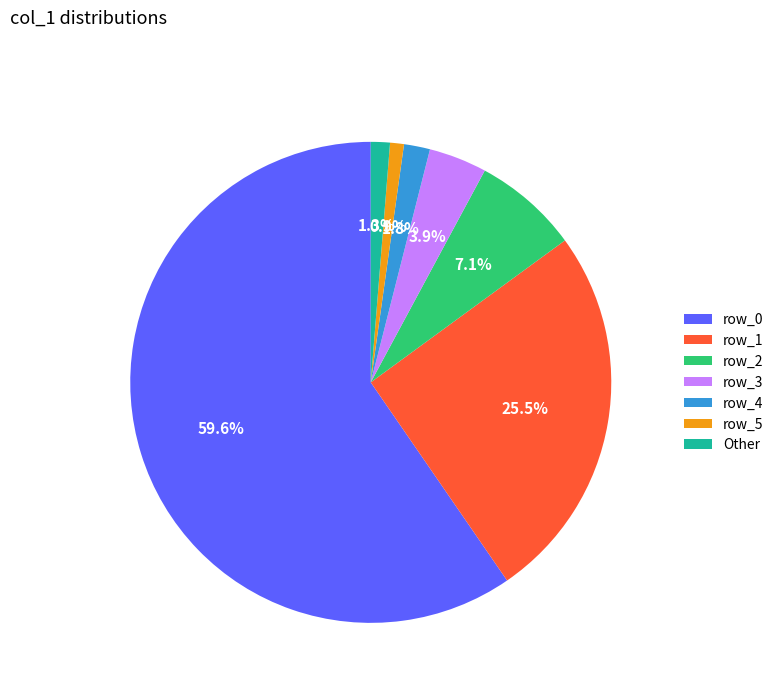

What is the largest slice in the pie chart?

row_0